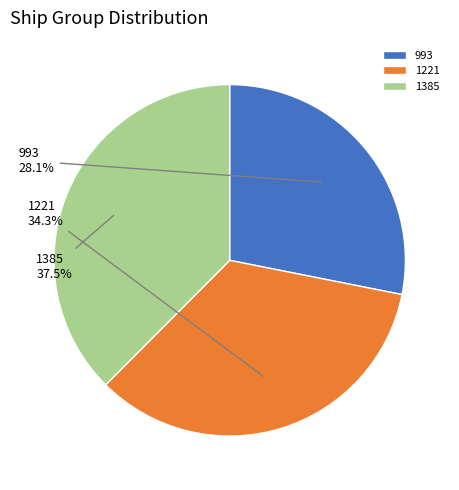

Between 993 and 1221, which is larger?

1221